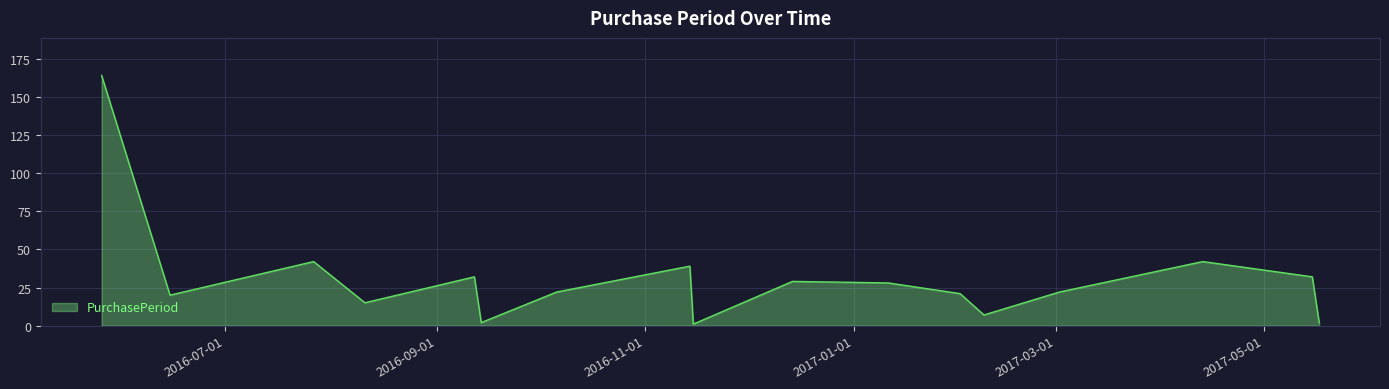

What is the greatest value displayed?

164